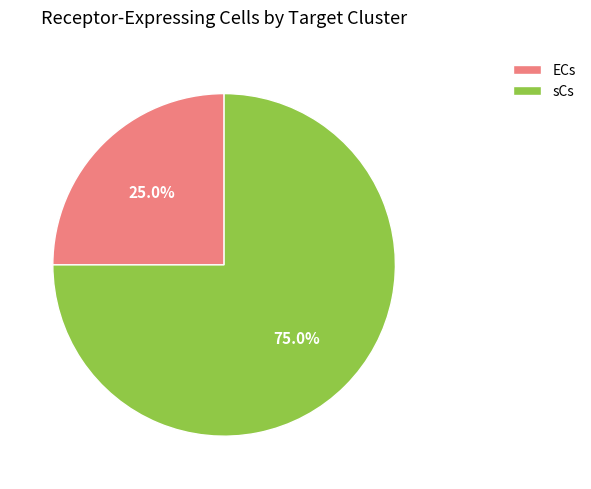

Is it true that ECs is 25% of the pie?

True